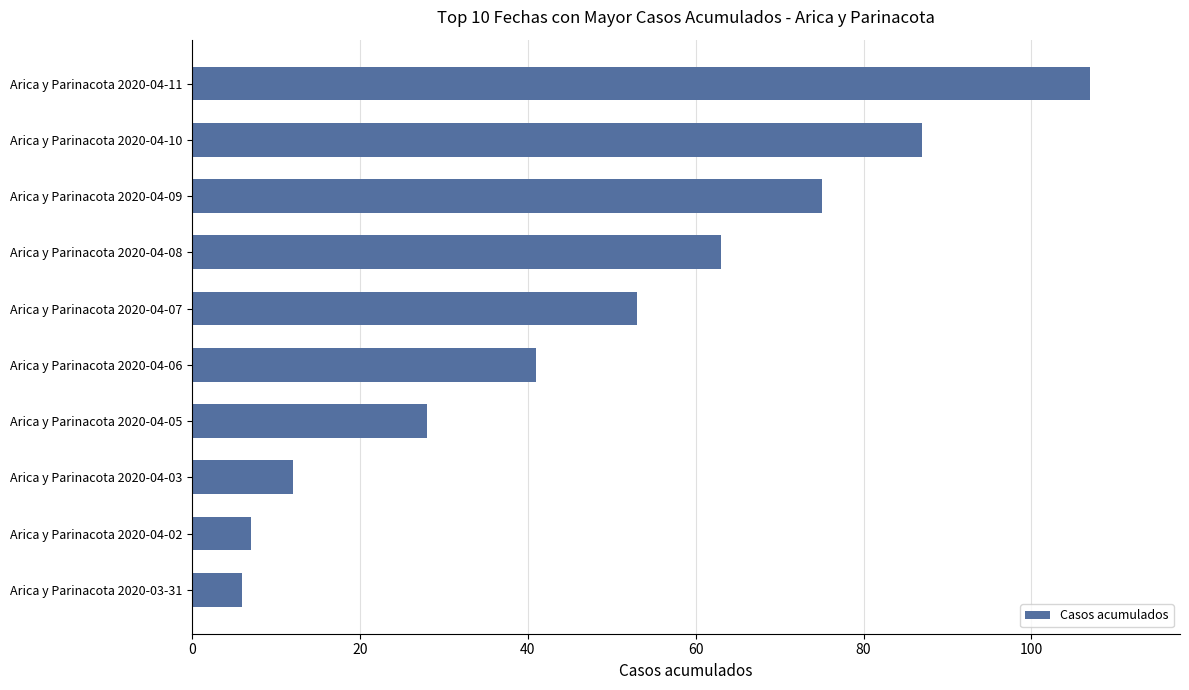

Approximately how many times larger is the value at Arica y Parinacota 2020-04-08 compared to Arica y Parinacota 2020-04-11?

0.6